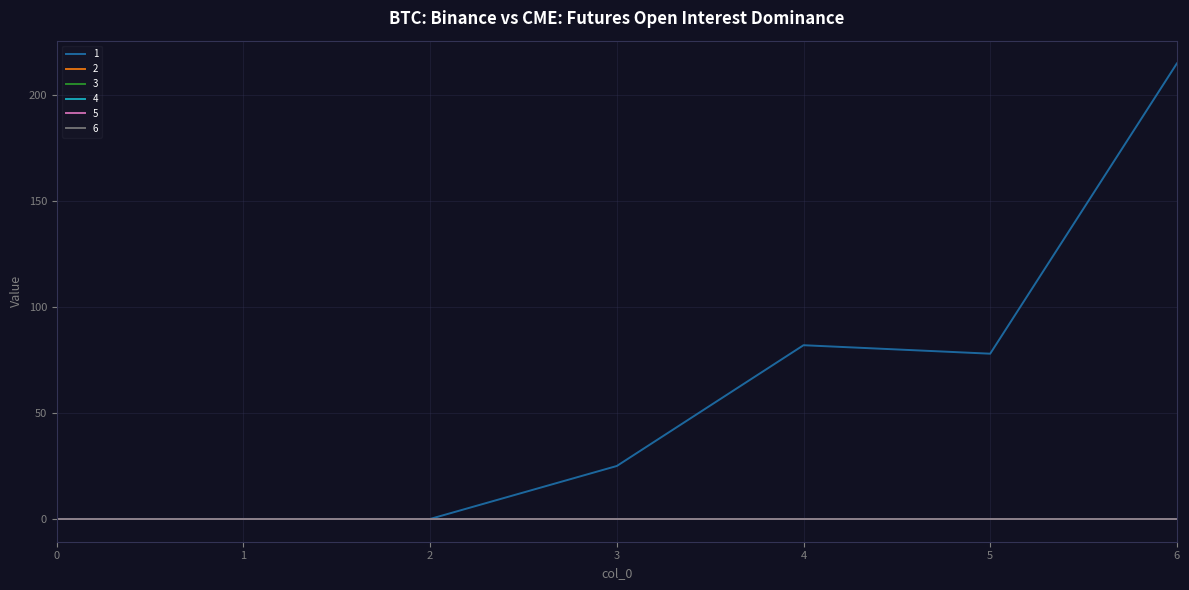

Is this an area chart (filled region under the line)?

No